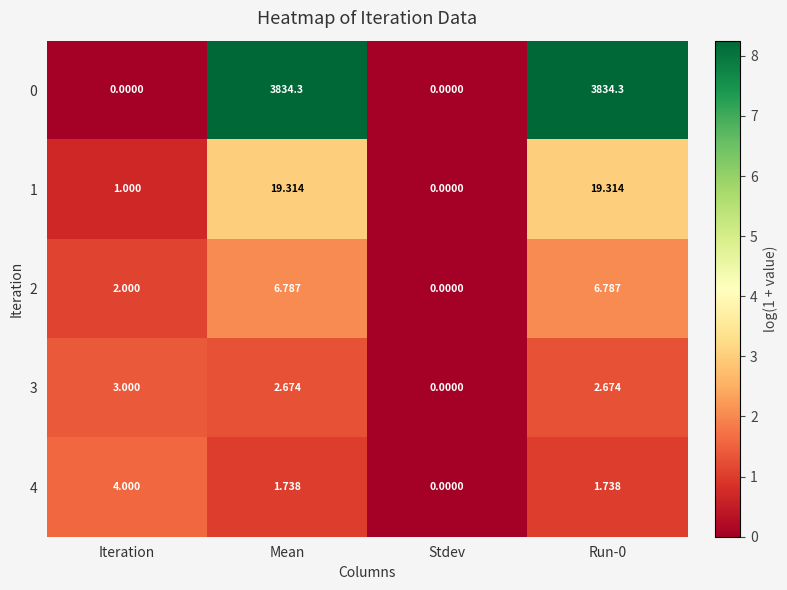

Is the value of 0 at Stdev greater than the value of 2 at Mean?

No